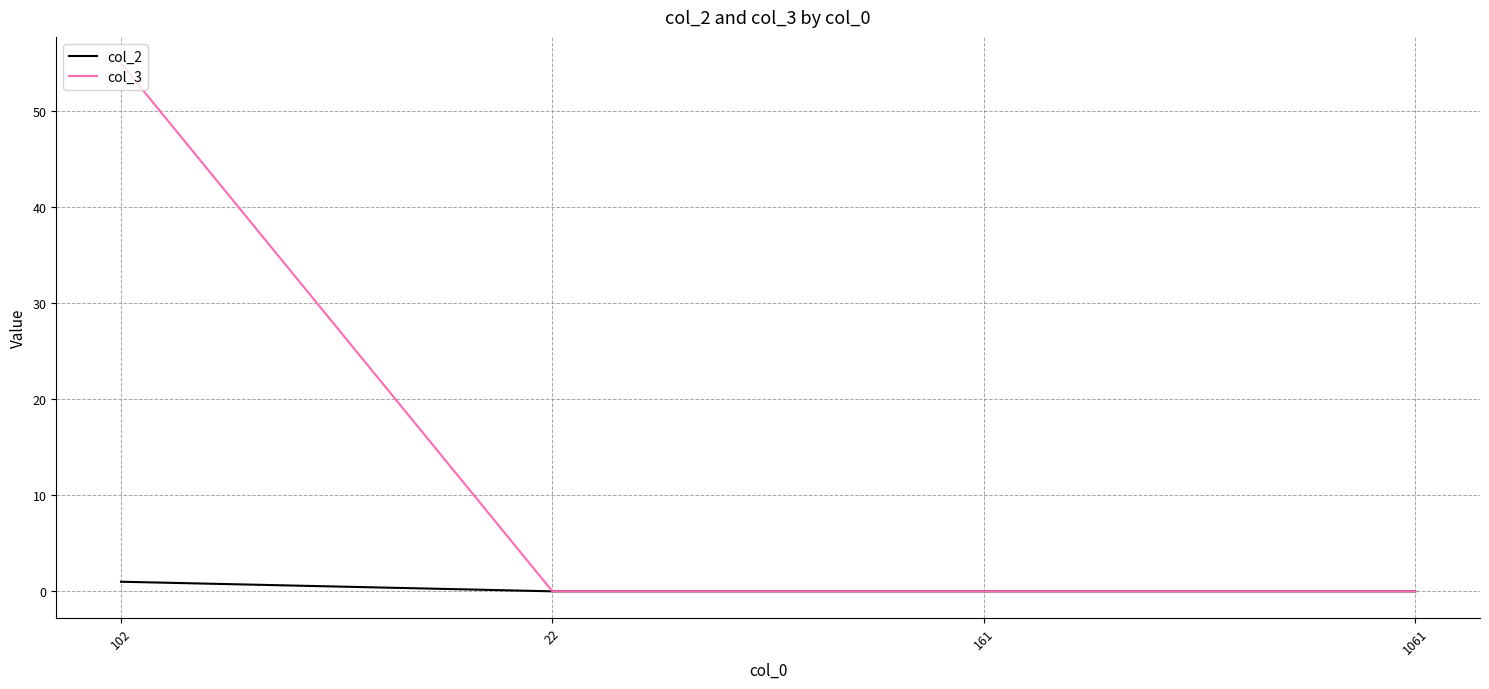

The value of col_3 at 1061 is 0. True or false?

True